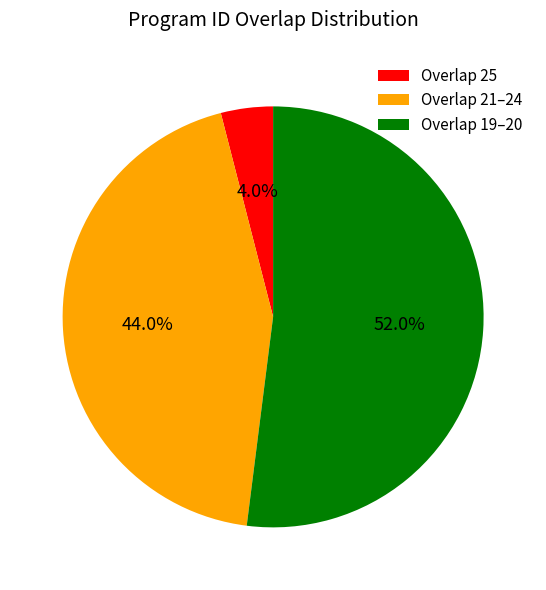

Rank the categories by value from lowest to highest.

Overlap 25, Overlap 21–24, Overlap 19–20